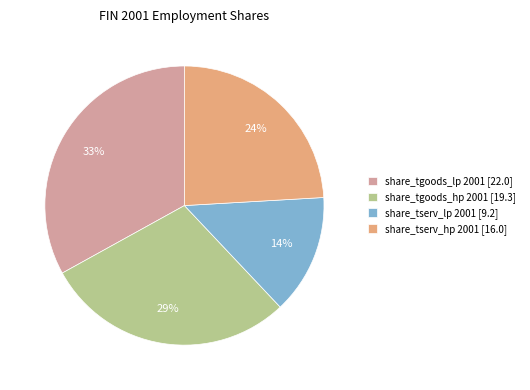

Which slice is the largest?

share_tgoods_lp 2001